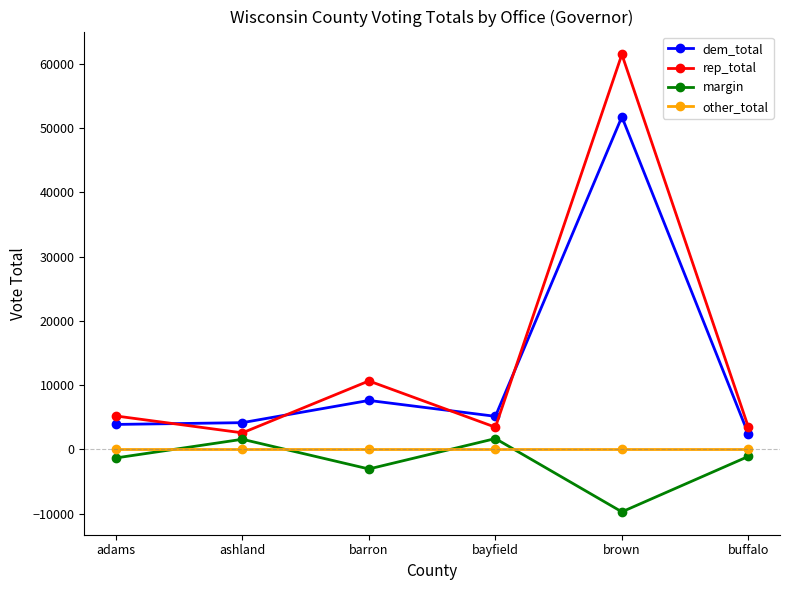

Where do margin and other_total first cross each other?

adams and ashland